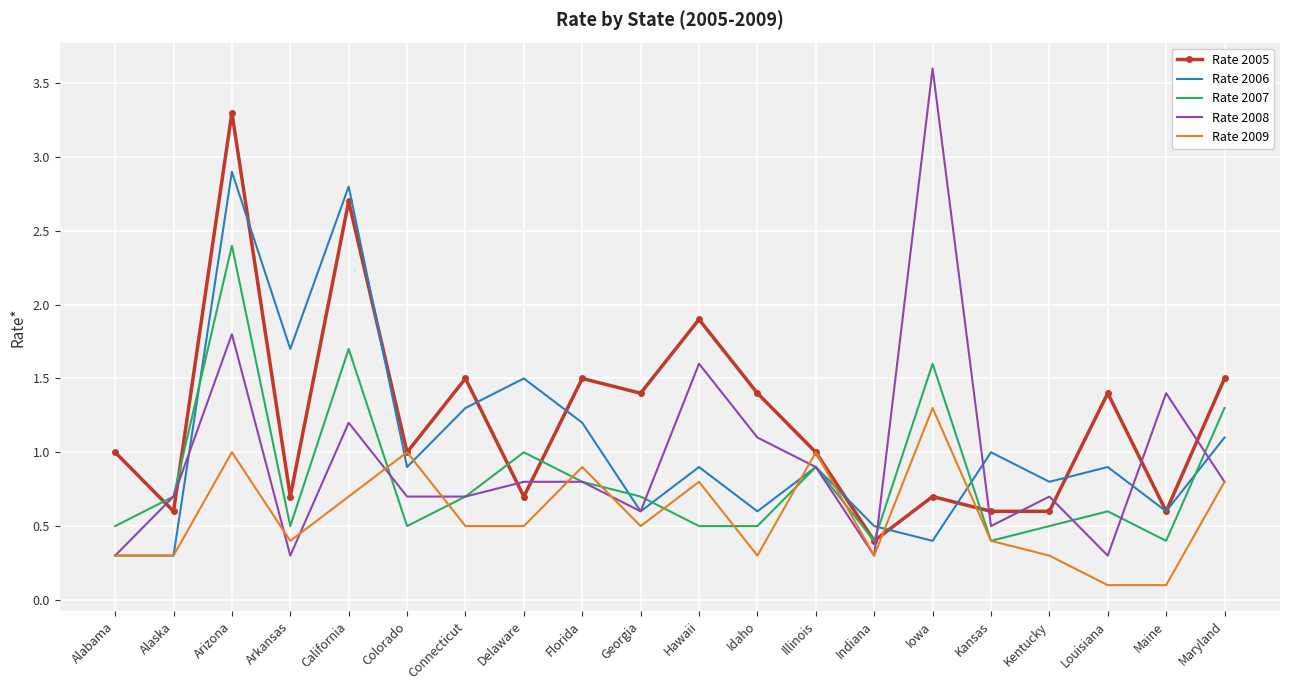

Which series has the largest range (max minus min)?

Rate 2008